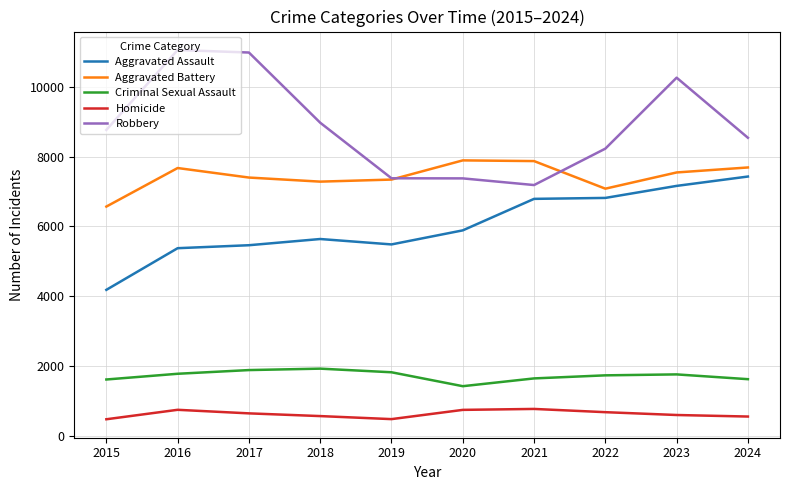

The Aggravated Assault series shows 1989 at 2016. True or false?

False